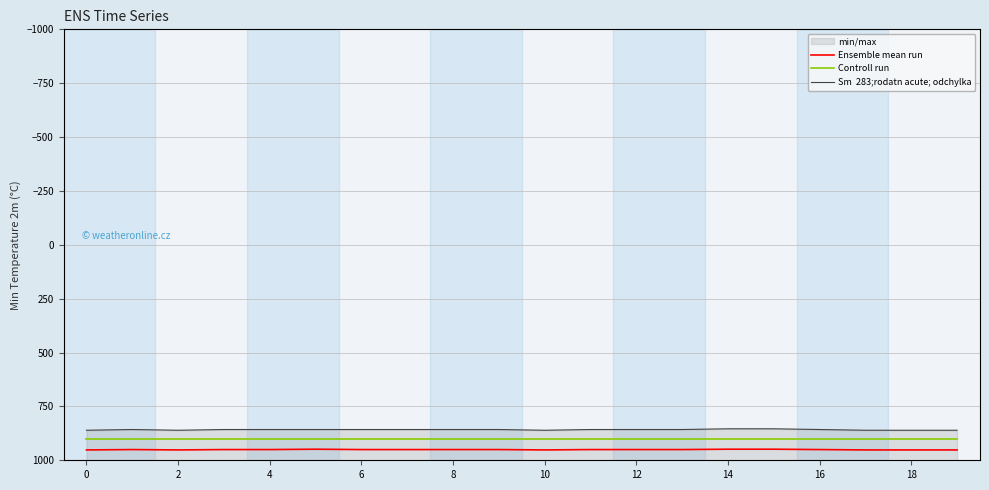

The Ensemble mean run series shows 415.3 at 0. True or false?

False